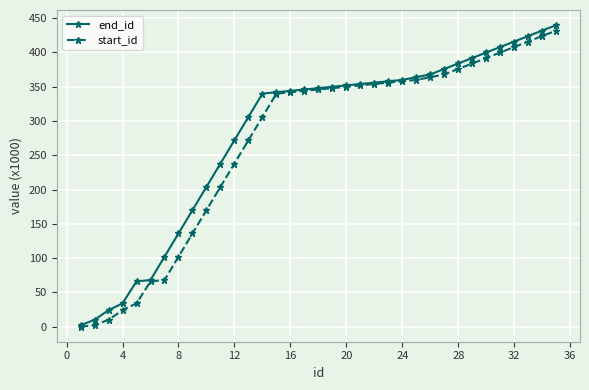

What is the maximum value shown in the chart?

440.0